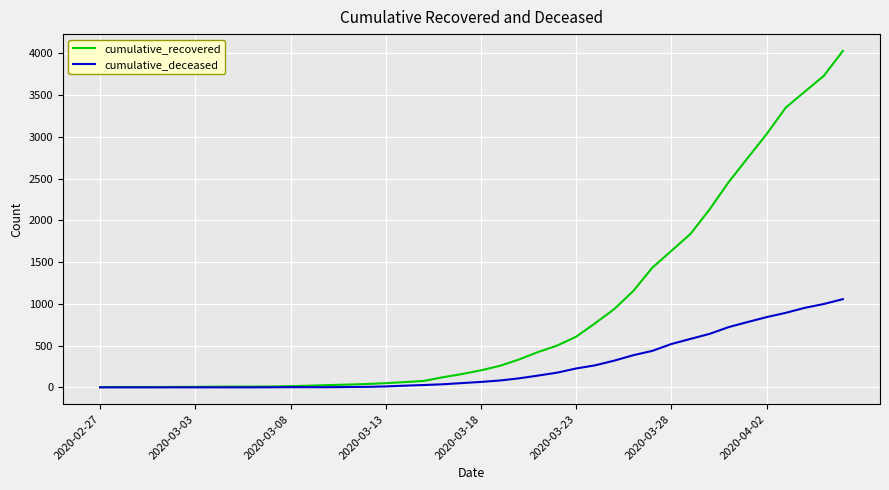

How many lines are shown in the chart?

2